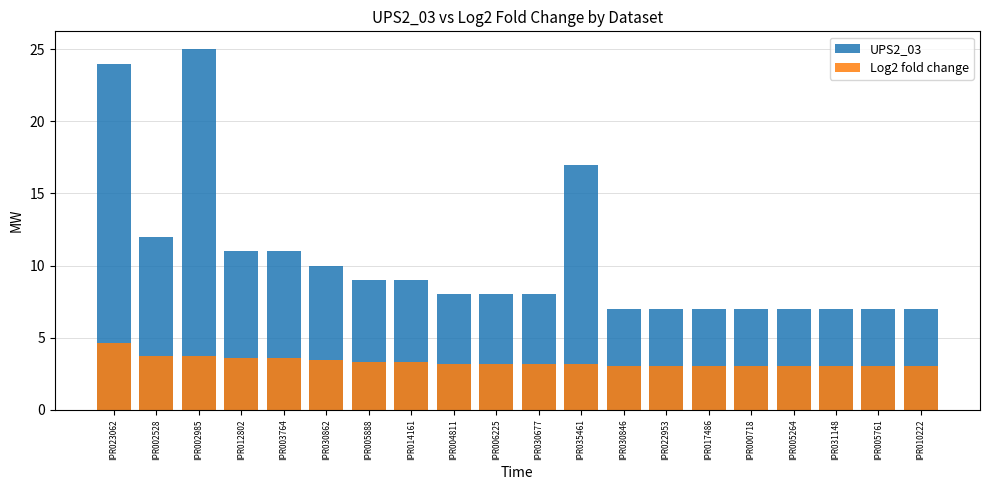

Is it true that Log2 fold change equals 3.7 at IPR002985?

True